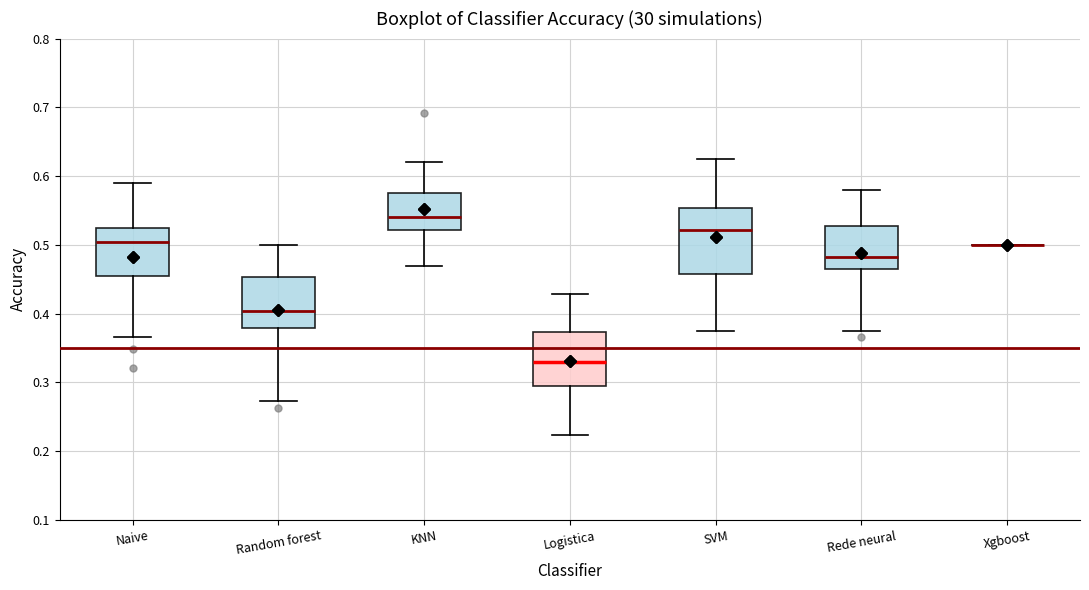

Which box is the tallest, from its lower edge to its upper edge?

SVM